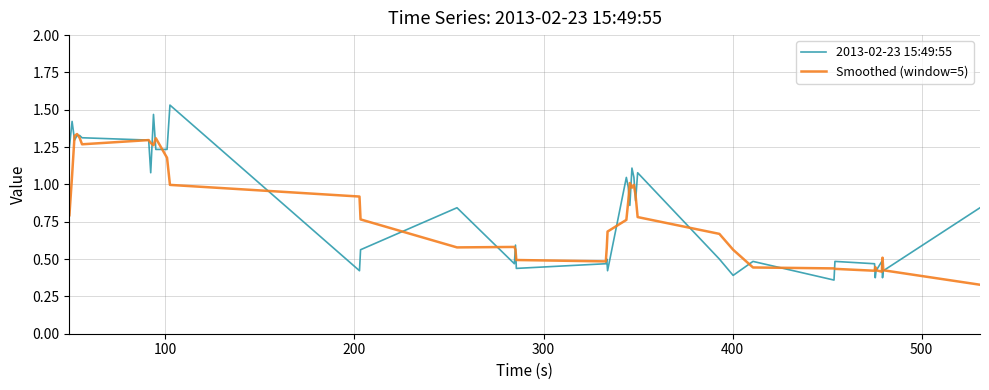

Reading left to right, transcribe all the data shown in this chart.

2013-02-23 15:49:55: 1.2	1.4	1.3	1.3	1.3	1.3	1.3	1.1	1.5	1.2	1.2	1.5	0.4	0.6	0.8	0.5	0.6	0.4	0.5	0.5	0.4	1.0	1.0	0.9	1.1	1.0	0.9	1.1	0.5	0.4	0.5	0.4	0.5	0.5	0.4	0.4	0.5	0.4	0.4	0.8
Smoothed (window=5): 0.8	1.1	1.3	1.3	1.3	1.3	1.3	1.3	1.3	1.3	1.2	1.0	0.9	0.8	0.6	0.6	0.6	0.5	0.5	0.6	0.7	0.8	0.9	1.0	1.0	1.0	0.9	0.8	0.7	0.6	0.4	0.4	0.4	0.4	0.4	0.4	0.4	0.5	0.4	0.3